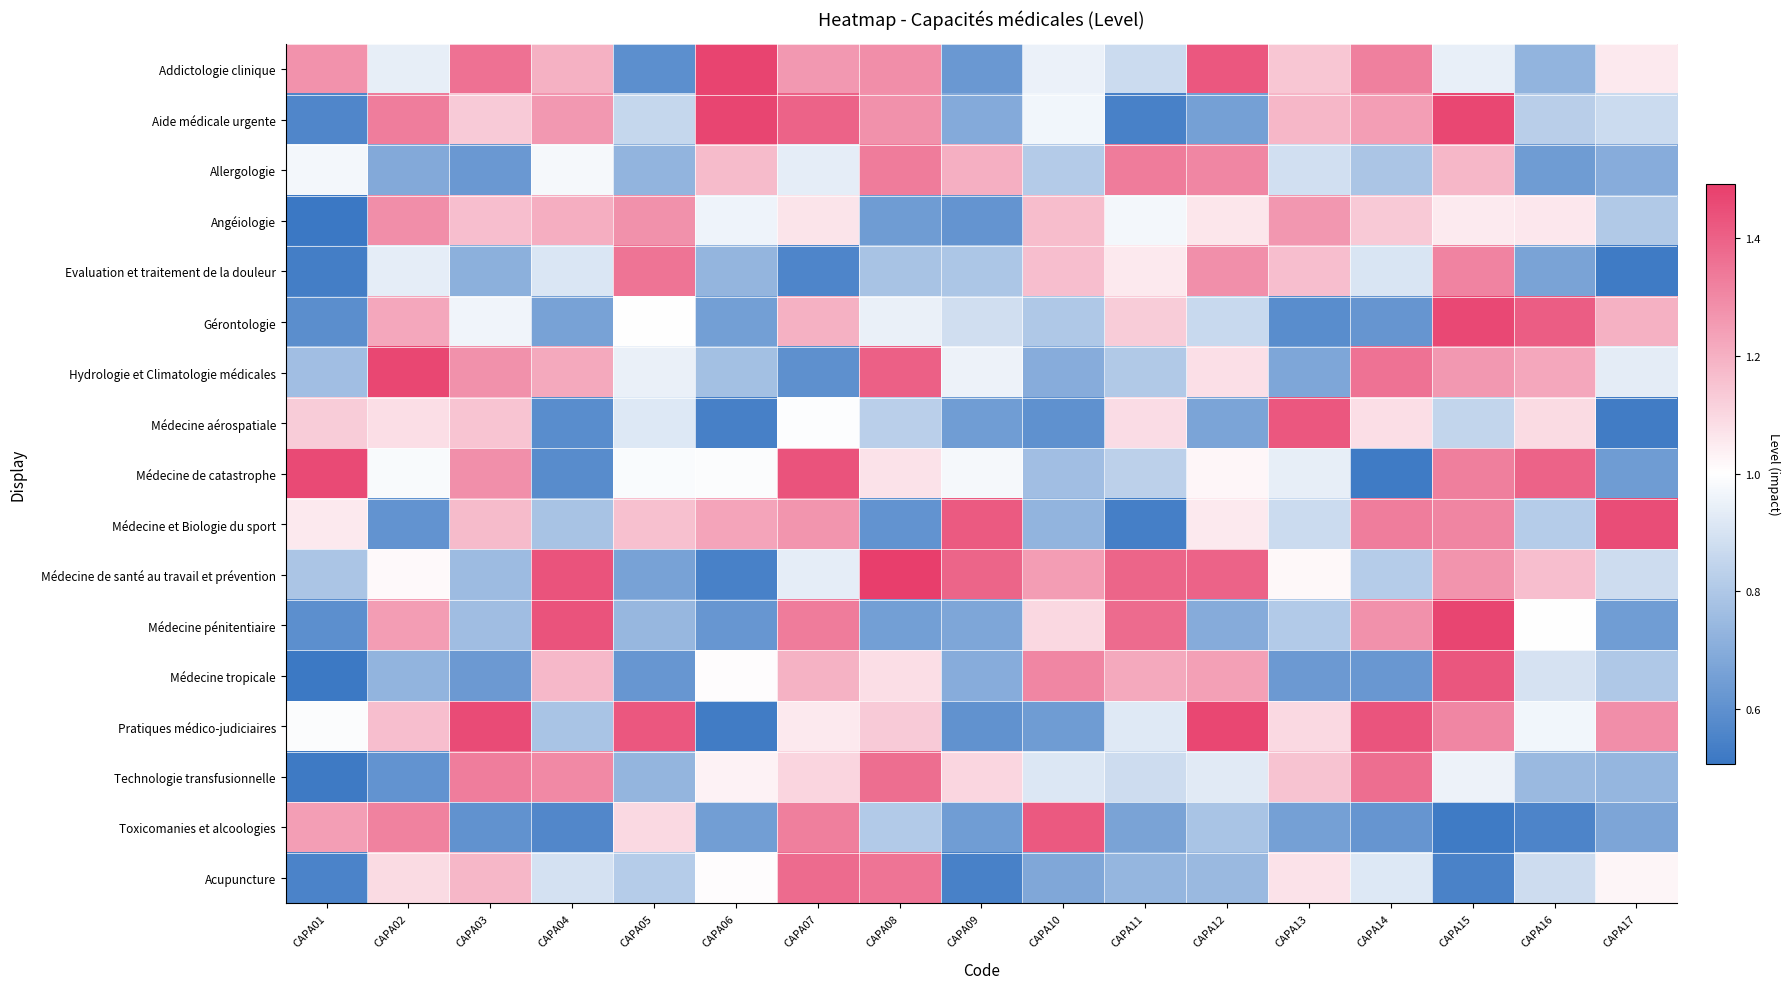

Reading left to right, transcribe all the data shown in this chart.

Addictologie clinique: CAPA01=1.3	CAPA02=0.9	CAPA03=1.4	CAPA04=1.2	CAPA05=0.6	CAPA06=1.5	CAPA07=1.3	CAPA08=1.3	CAPA09=0.6	CAPA10=1.0	CAPA11=0.9	CAPA12=1.4	CAPA13=1.1	CAPA14=1.3	CAPA15=0.9	CAPA16=0.7	CAPA17=1.1
Aide médicale urgente: CAPA01=0.6	CAPA02=1.3	CAPA03=1.1	CAPA04=1.3	CAPA05=0.9	CAPA06=1.5	CAPA07=1.4	CAPA08=1.3	CAPA09=0.7	CAPA10=1.0	CAPA11=0.5	CAPA12=0.7	CAPA13=1.2	CAPA14=1.2	CAPA15=1.5	CAPA16=0.8	CAPA17=0.9
Allergologie: CAPA01=1.0	CAPA02=0.7	CAPA03=0.6	CAPA04=1.0	CAPA05=0.7	CAPA06=1.2	CAPA07=0.9	CAPA08=1.3	CAPA09=1.2	CAPA10=0.8	CAPA11=1.3	CAPA12=1.3	CAPA13=0.9	CAPA14=0.8	CAPA15=1.2	CAPA16=0.6	CAPA17=0.7
Angéiologie: CAPA01=0.5	CAPA02=1.3	CAPA03=1.2	CAPA04=1.2	CAPA05=1.3	CAPA06=1.0	CAPA07=1.1	CAPA08=0.6	CAPA09=0.6	CAPA10=1.2	CAPA11=1.0	CAPA12=1.1	CAPA13=1.3	CAPA14=1.1	CAPA15=1.1	CAPA16=1.1	CAPA17=0.8
Evaluation et traitement de la douleur: CAPA01=0.5	CAPA02=0.9	CAPA03=0.7	CAPA04=0.9	CAPA05=1.4	CAPA06=0.7	CAPA07=0.6	CAPA08=0.8	CAPA09=0.8	CAPA10=1.2	CAPA11=1.1	CAPA12=1.3	CAPA13=1.2	CAPA14=0.9	CAPA15=1.3	CAPA16=0.7	CAPA17=0.5
Gérontologie: CAPA01=0.6	CAPA02=1.2	CAPA03=1.0	CAPA04=0.7	CAPA05=1.0	CAPA06=0.7	CAPA07=1.2	CAPA08=0.9	CAPA09=0.9	CAPA10=0.8	CAPA11=1.1	CAPA12=0.9	CAPA13=0.6	CAPA14=0.6	CAPA15=1.5	CAPA16=1.4	CAPA17=1.2
Hydrologie et Climatologie médicales: CAPA01=0.8	CAPA02=1.5	CAPA03=1.3	CAPA04=1.2	CAPA05=0.9	CAPA06=0.8	CAPA07=0.6	CAPA08=1.4	CAPA09=1.0	CAPA10=0.7	CAPA11=0.8	CAPA12=1.1	CAPA13=0.7	CAPA14=1.4	CAPA15=1.3	CAPA16=1.2	CAPA17=0.9
Médecine aérospatiale: CAPA01=1.1	CAPA02=1.1	CAPA03=1.1	CAPA04=0.6	CAPA05=0.9	CAPA06=0.5	CAPA07=1.0	CAPA08=0.8	CAPA09=0.6	CAPA10=0.6	CAPA11=1.1	CAPA12=0.7	CAPA13=1.4	CAPA14=1.1	CAPA15=0.8	CAPA16=1.1	CAPA17=0.5
Médecine de catastrophe: CAPA01=1.5	CAPA02=1.0	CAPA03=1.3	CAPA04=0.6	CAPA05=1.0	CAPA06=1.0	CAPA07=1.4	CAPA08=1.1	CAPA09=1.0	CAPA10=0.8	CAPA11=0.8	CAPA12=1.0	CAPA13=0.9	CAPA14=0.5	CAPA15=1.3	CAPA16=1.4	CAPA17=0.6
Médecine et Biologie du sport: CAPA01=1.1	CAPA02=0.6	CAPA03=1.2	CAPA04=0.8	CAPA05=1.2	CAPA06=1.2	CAPA07=1.3	CAPA08=0.6	CAPA09=1.4	CAPA10=0.7	CAPA11=0.5	CAPA12=1.1	CAPA13=0.9	CAPA14=1.3	CAPA15=1.3	CAPA16=0.8	CAPA17=1.5
Médecine de santé au travail et prévention: CAPA01=0.8	CAPA02=1.0	CAPA03=0.8	CAPA04=1.4	CAPA05=0.7	CAPA06=0.5	CAPA07=0.9	CAPA08=1.5	CAPA09=1.4	CAPA10=1.2	CAPA11=1.4	CAPA12=1.4	CAPA13=1.0	CAPA14=0.8	CAPA15=1.3	CAPA16=1.2	CAPA17=0.9
Médecine pénitentiaire: CAPA01=0.6	CAPA02=1.2	CAPA03=0.8	CAPA04=1.4	CAPA05=0.7	CAPA06=0.6	CAPA07=1.3	CAPA08=0.7	CAPA09=0.7	CAPA10=1.1	CAPA11=1.4	CAPA12=0.7	CAPA13=0.8	CAPA14=1.3	CAPA15=1.5	CAPA16=1.0	CAPA17=0.6
Médecine tropicale: CAPA01=0.5	CAPA02=0.7	CAPA03=0.6	CAPA04=1.2	CAPA05=0.6	CAPA06=1.0	CAPA07=1.2	CAPA08=1.1	CAPA09=0.7	CAPA10=1.3	CAPA11=1.2	CAPA12=1.2	CAPA13=0.6	CAPA14=0.6	CAPA15=1.4	CAPA16=0.9	CAPA17=0.8
Pratiques médico-judiciaires: CAPA01=1.0	CAPA02=1.2	CAPA03=1.5	CAPA04=0.8	CAPA05=1.4	CAPA06=0.5	CAPA07=1.1	CAPA08=1.1	CAPA09=0.6	CAPA10=0.6	CAPA11=0.9	CAPA12=1.5	CAPA13=1.1	CAPA14=1.4	CAPA15=1.3	CAPA16=1.0	CAPA17=1.3
Technologie transfusionnelle: CAPA01=0.5	CAPA02=0.6	CAPA03=1.3	CAPA04=1.3	CAPA05=0.7	CAPA06=1.0	CAPA07=1.1	CAPA08=1.4	CAPA09=1.1	CAPA10=0.9	CAPA11=0.9	CAPA12=0.9	CAPA13=1.2	CAPA14=1.4	CAPA15=1.0	CAPA16=0.7	CAPA17=0.7
Toxicomanies et alcoologies: CAPA01=1.2	CAPA02=1.3	CAPA03=0.6	CAPA04=0.6	CAPA05=1.1	CAPA06=0.6	CAPA07=1.3	CAPA08=0.8	CAPA09=0.6	CAPA10=1.4	CAPA11=0.7	CAPA12=0.8	CAPA13=0.7	CAPA14=0.6	CAPA15=0.5	CAPA16=0.6	CAPA17=0.7
Acupuncture: CAPA01=0.6	CAPA02=1.1	CAPA03=1.2	CAPA04=0.9	CAPA05=0.8	CAPA06=1.0	CAPA07=1.4	CAPA08=1.4	CAPA09=0.5	CAPA10=0.7	CAPA11=0.7	CAPA12=0.7	CAPA13=1.1	CAPA14=0.9	CAPA15=0.5	CAPA16=0.9	CAPA17=1.0